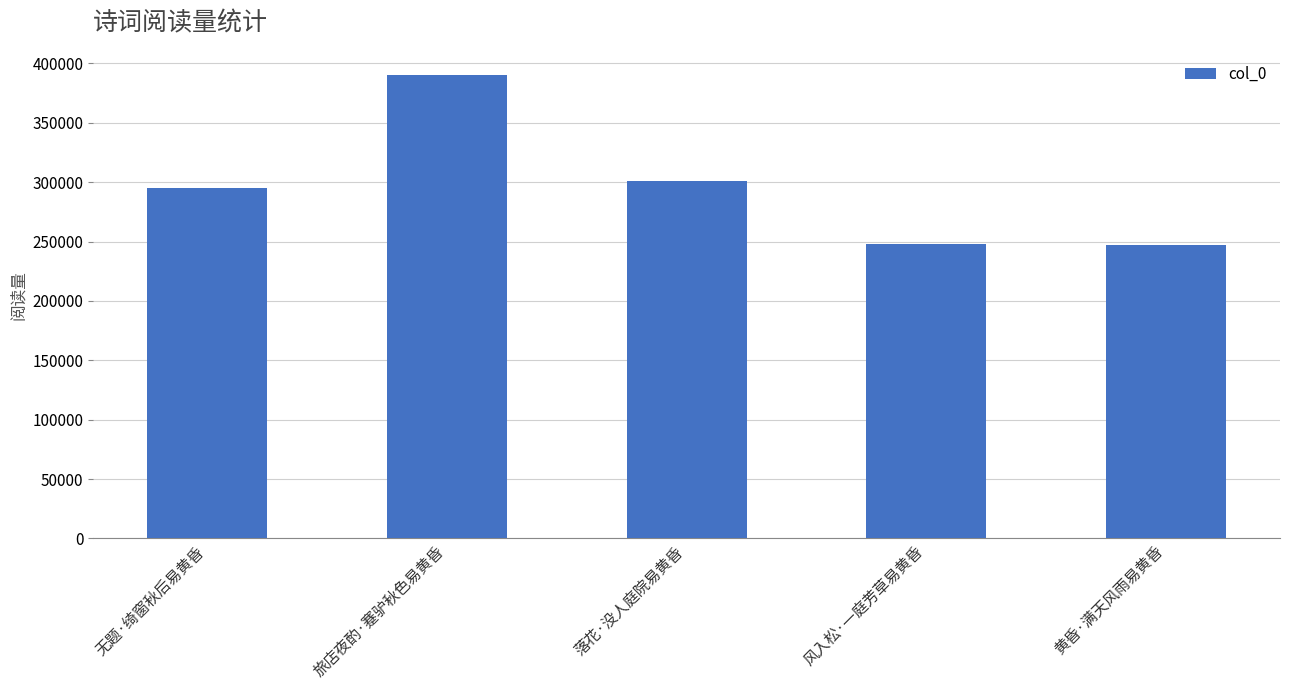

What is the change in value from 旅店夜酌·蹇驴秋色易黄昏 to 风入松·一庭芳草易黄昏?

-142256